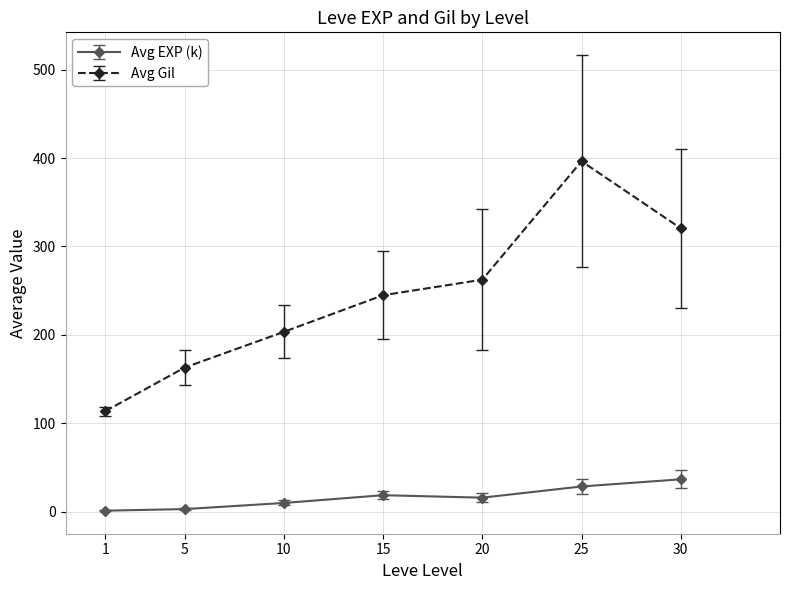

True or false: Avg Gil has a value of 244.8 at 15.

True